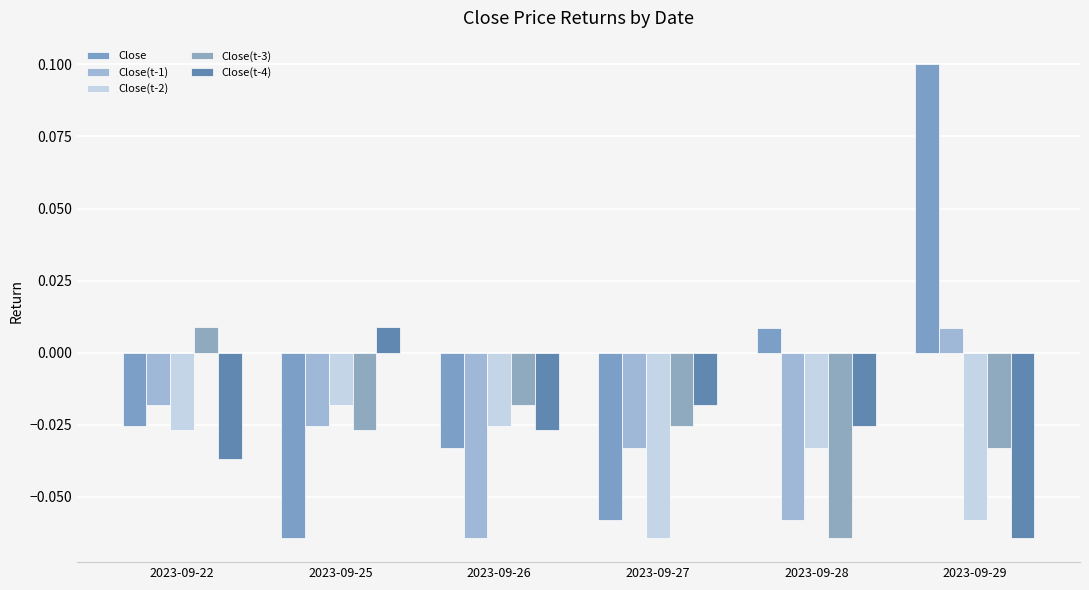

What are all the series names shown in the legend?

Close, Close(t-1), Close(t-2), Close(t-3), Close(t-4)